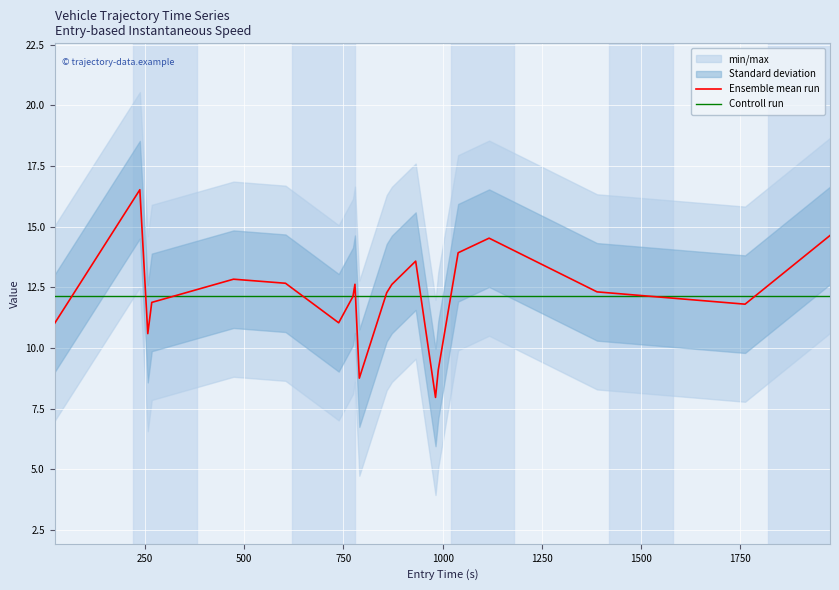

What is the highest value of the Ensemble mean run series?

16.5